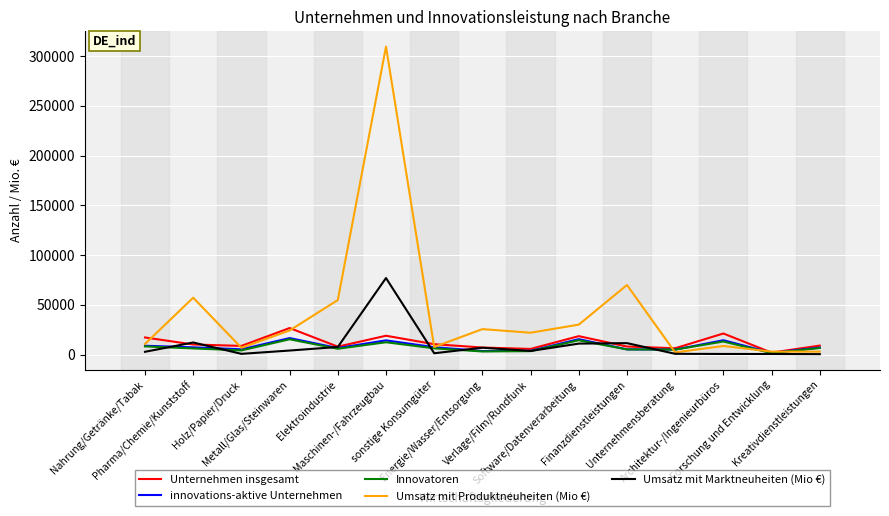

What is the maximum value for Umsatz mit Marktneuheiten (Mio €)?

76906